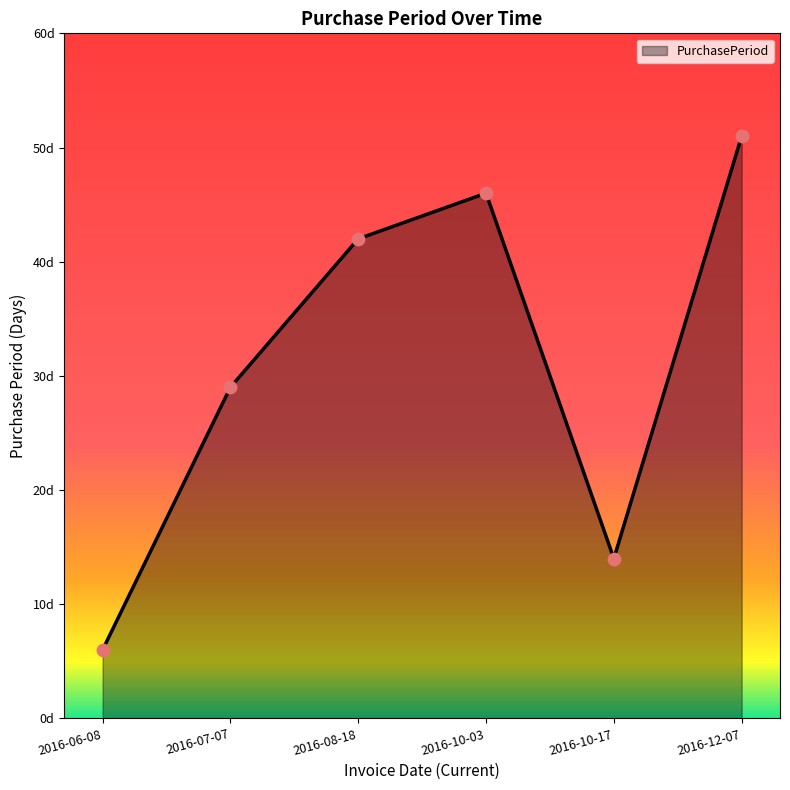

Approximately how many times larger is the value at 2016-10-03 compared to 2016-06-08?

7.7